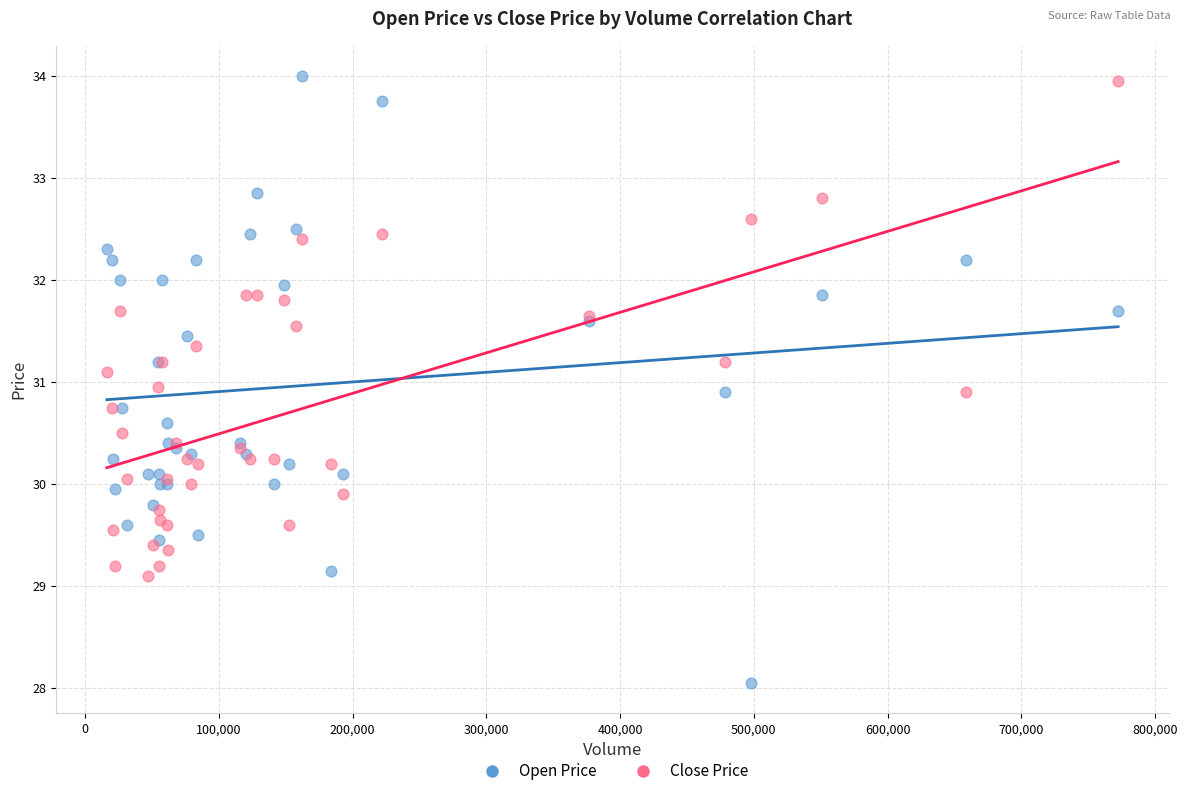

Which series has the widest spread of Y values?

Open Price